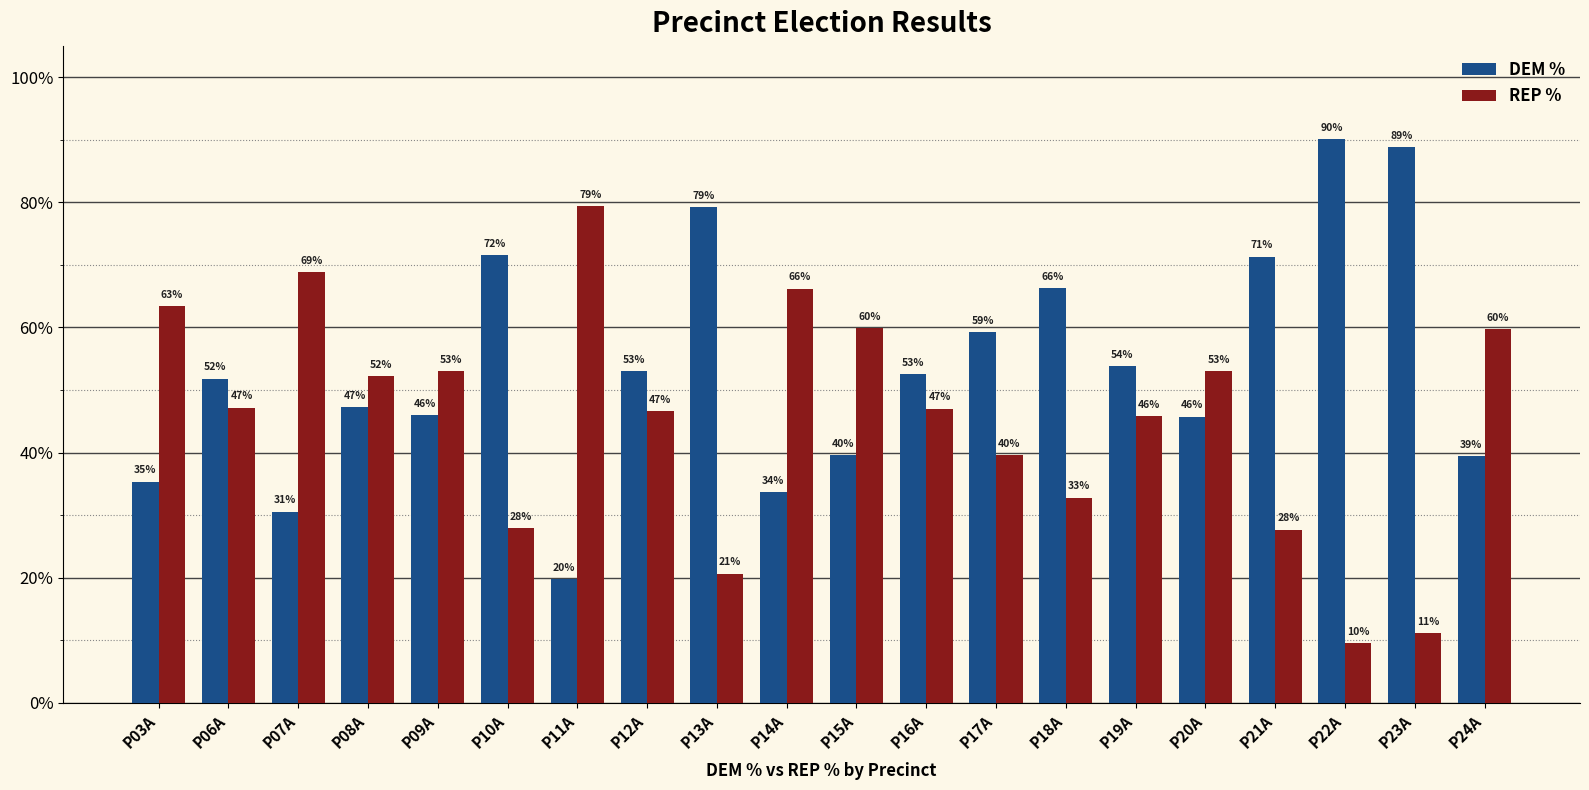

What is the label of the 12th bar from the right?

P13A